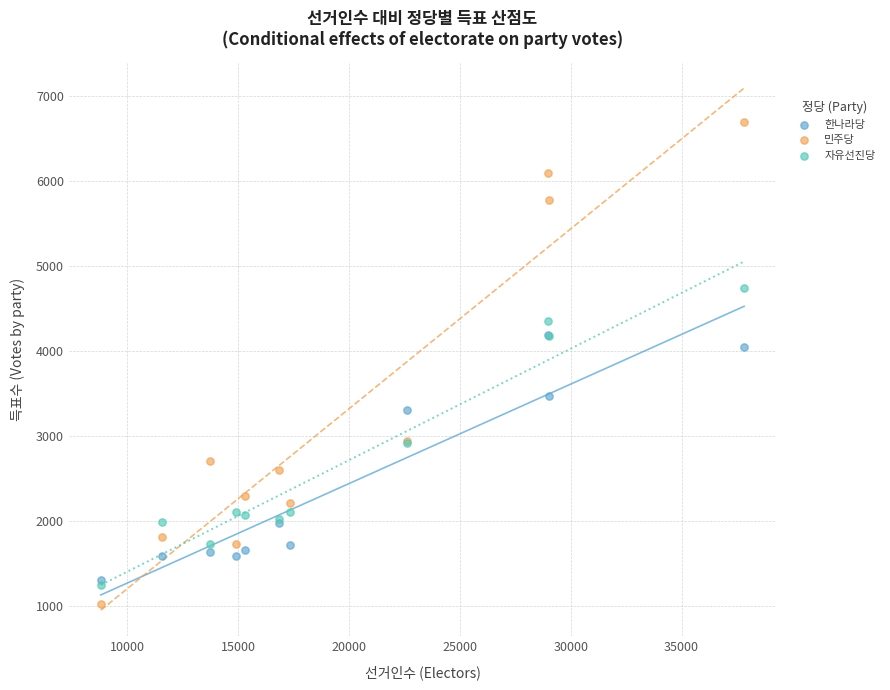

In the 민주당 series, what Y value is closest to 3859?

2948